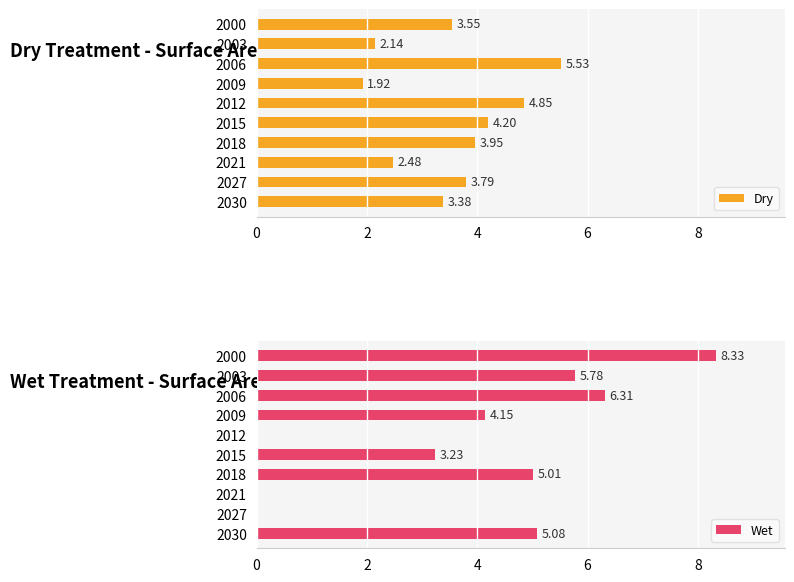

Are the bars horizontal?

Yes